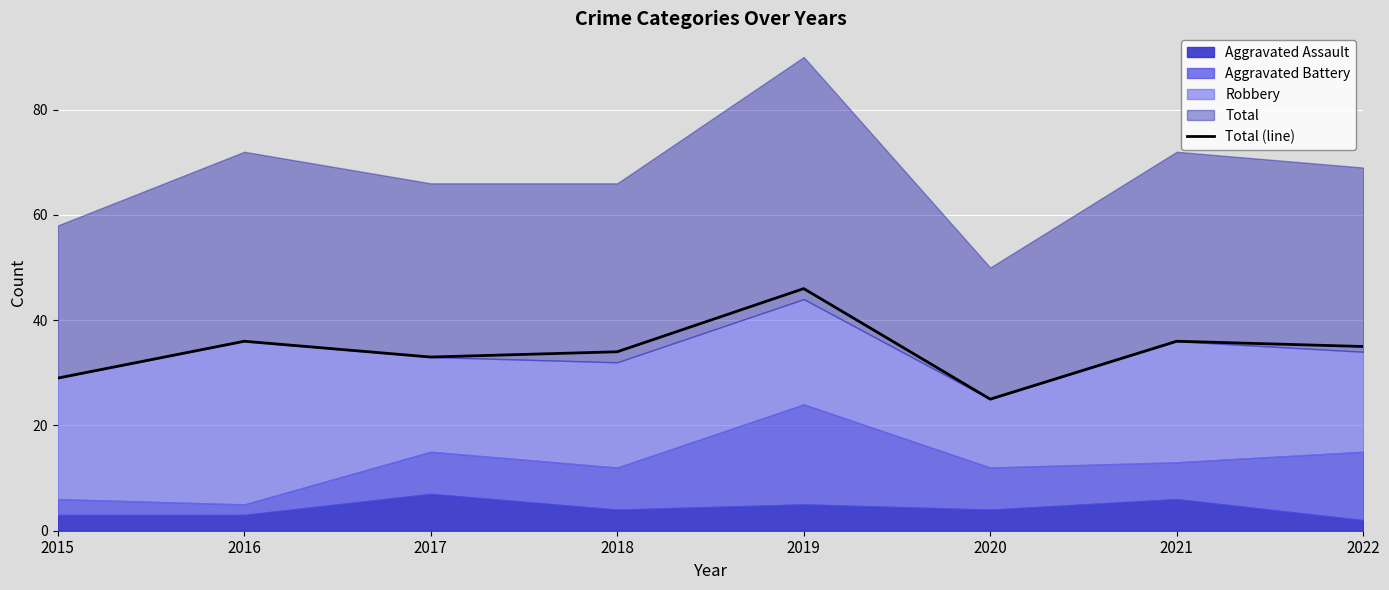

What is the maximum value for Total (line)?

46